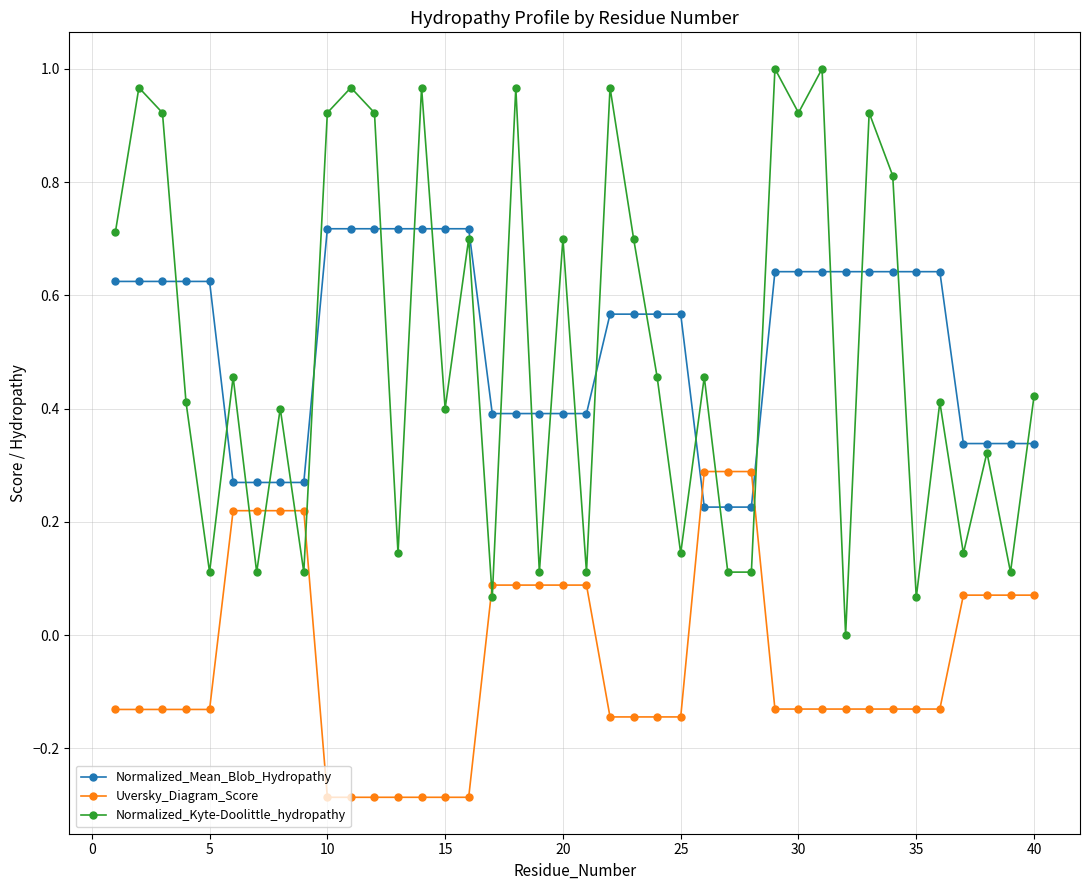

Rank the series by their maximum value, from highest to lowest.

Normalized_Kyte-Doolittle_hydropathy, Normalized_Mean_Blob_Hydropathy, Uversky_Diagram_Score